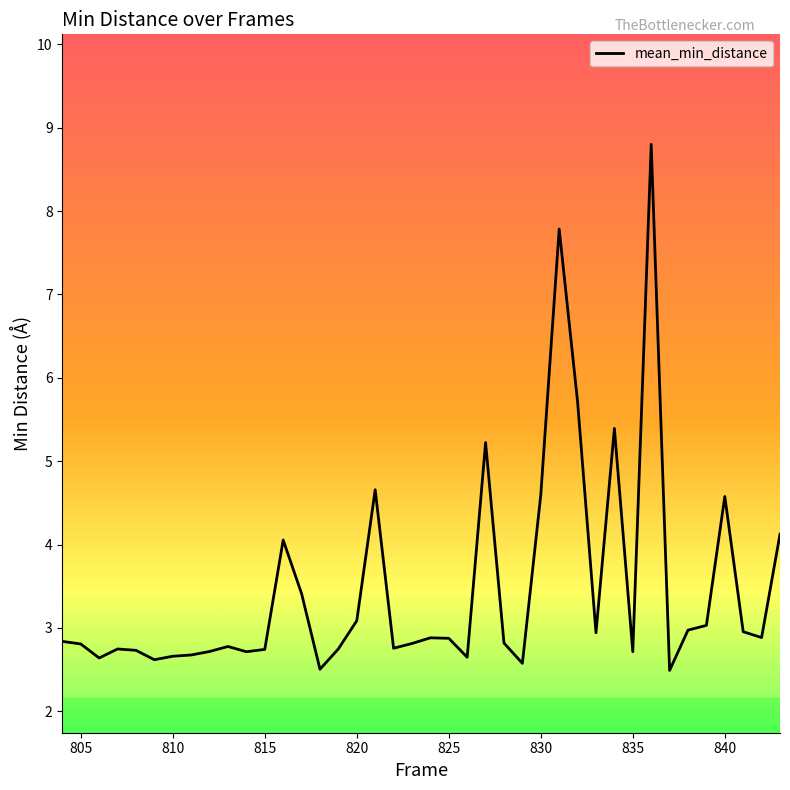

What is the greatest value displayed?

8.8